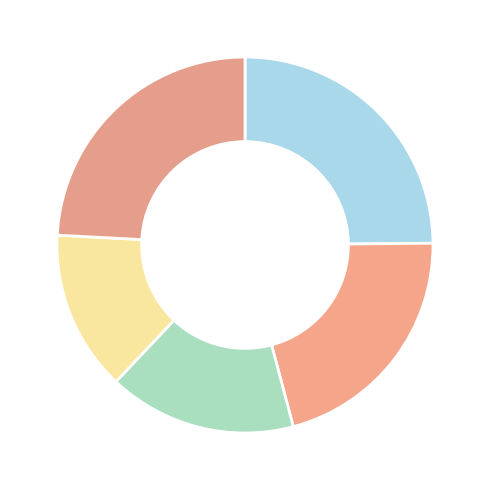

How many slices are in this pie chart?

5